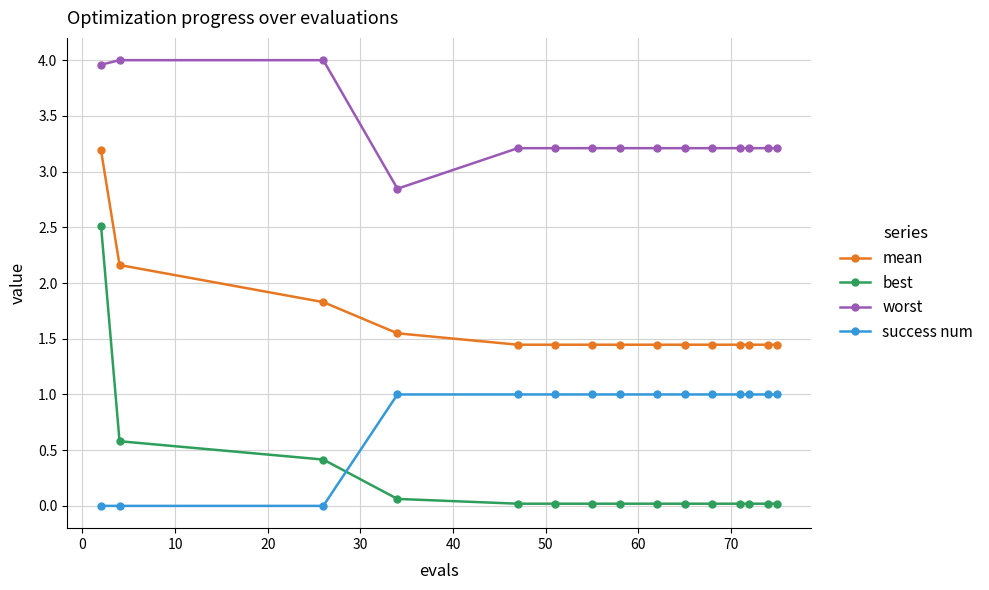

What is the maximum value for mean?

3.2